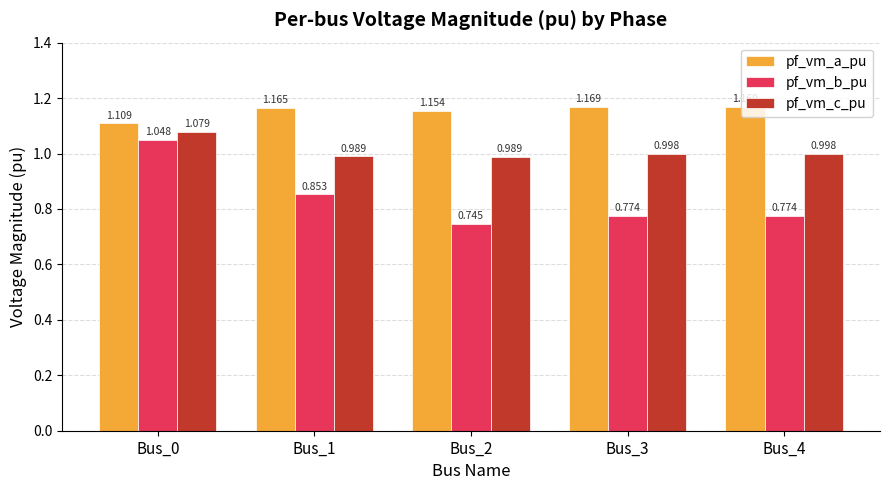

What is the difference between the highest and lowest values at Bus_2?

0.4